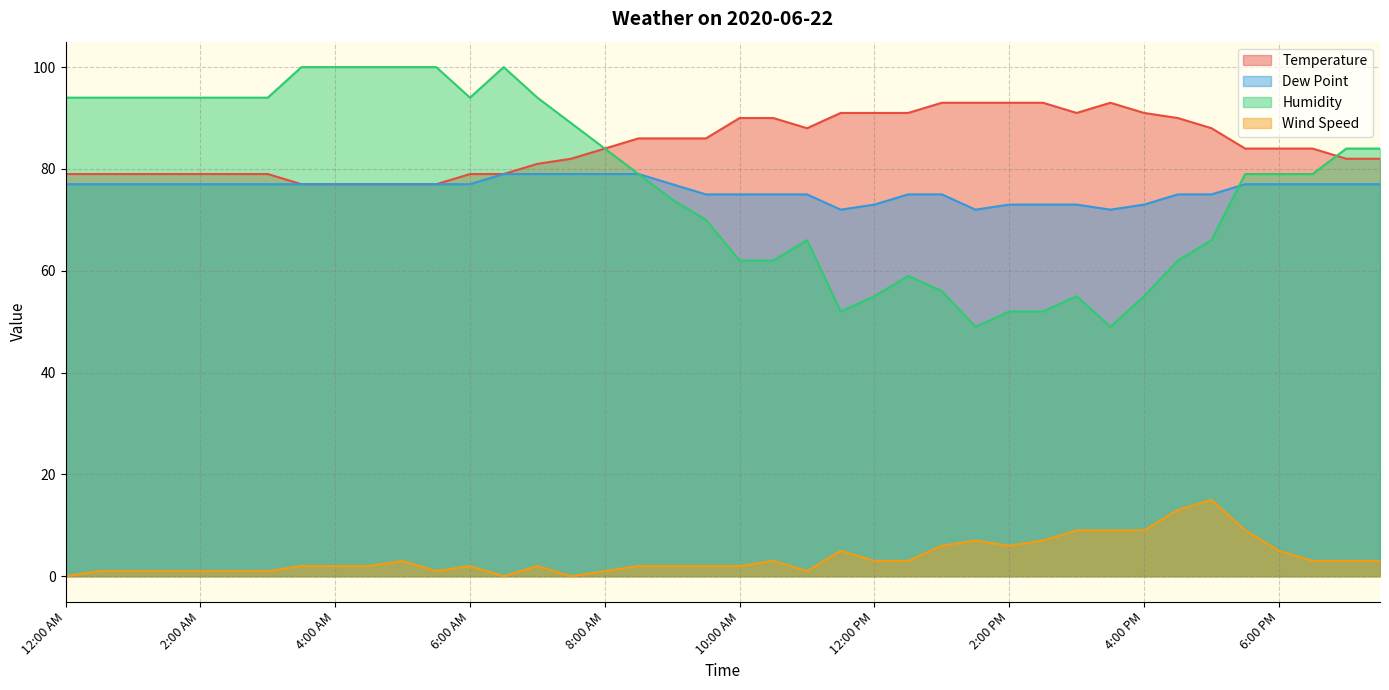

How many values in the Dew Point series are below 77?

16